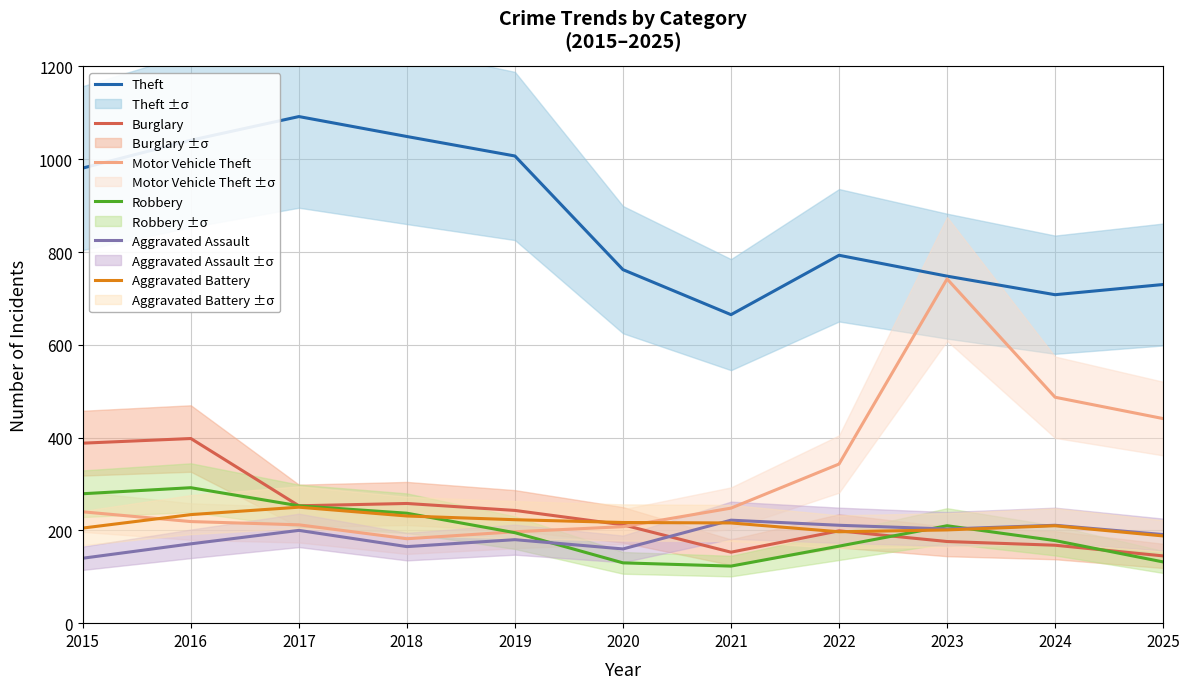

At which category does the chart reach its peak across all series?

2017